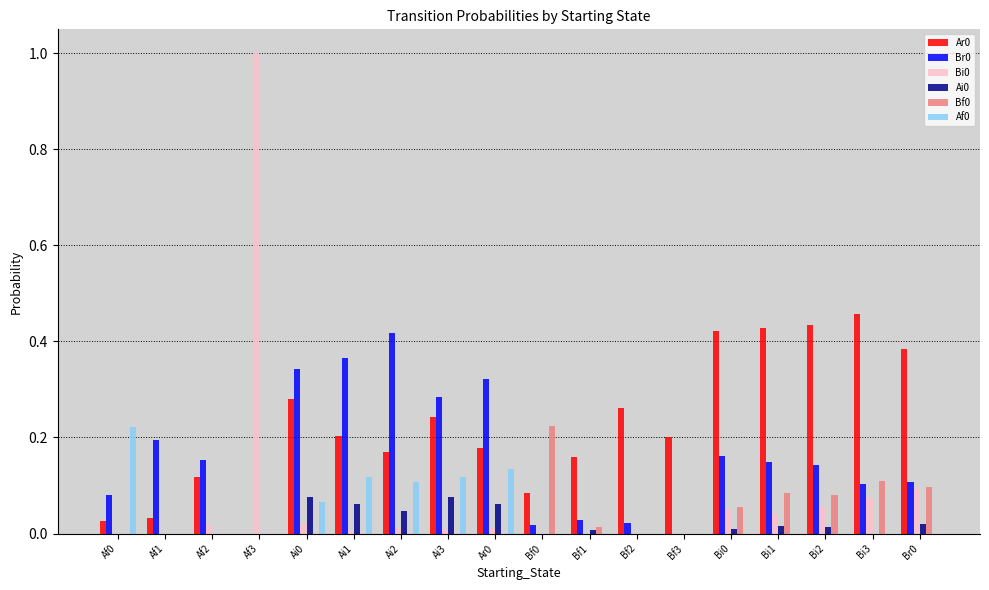

Is it true that Bf0 equals 0.1 at Ai3?

False